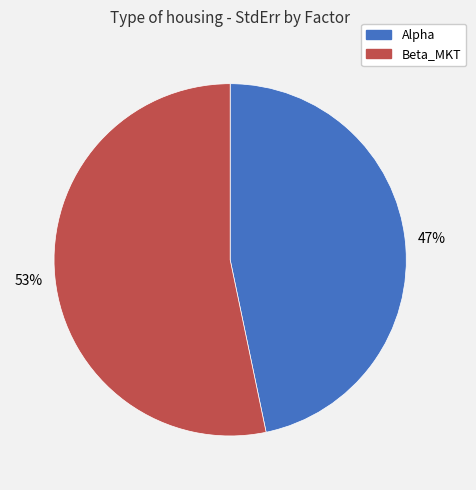

Is it true that Alpha is 40% of the pie?

False